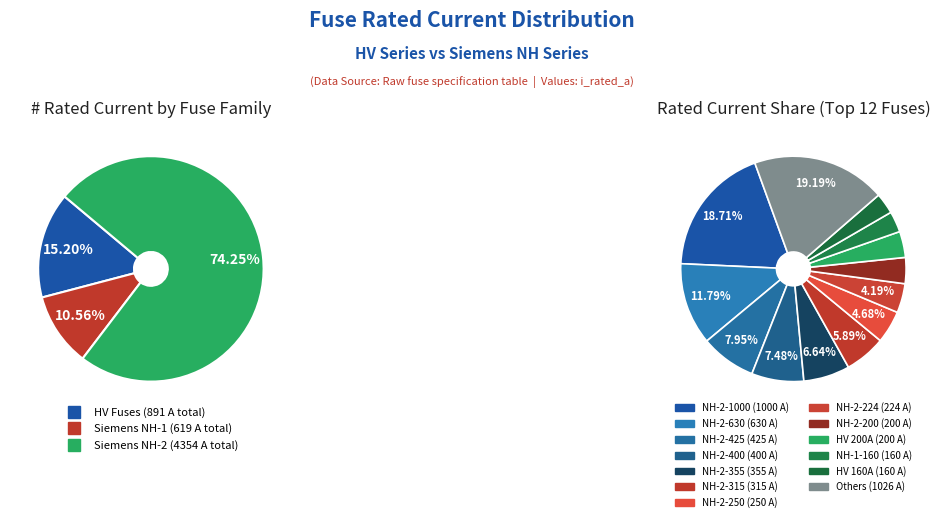

To the nearest percent, what is the difference between the NH-2-400 and HV 200A slice percentages?

4%